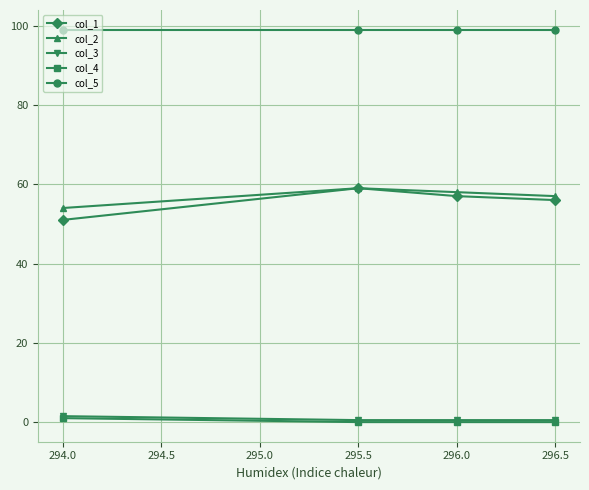

What is the value of the col_5 point at the 3rd from the left?

99.0